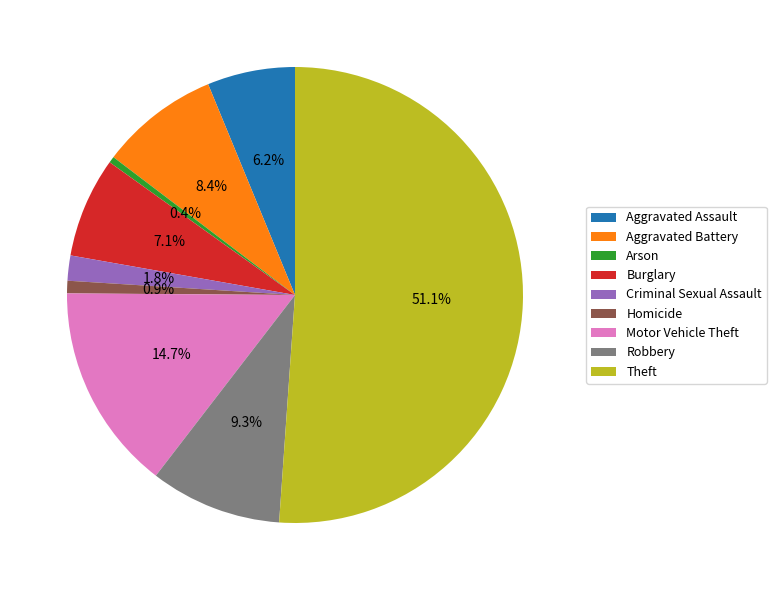

Which slice is the largest?

Theft